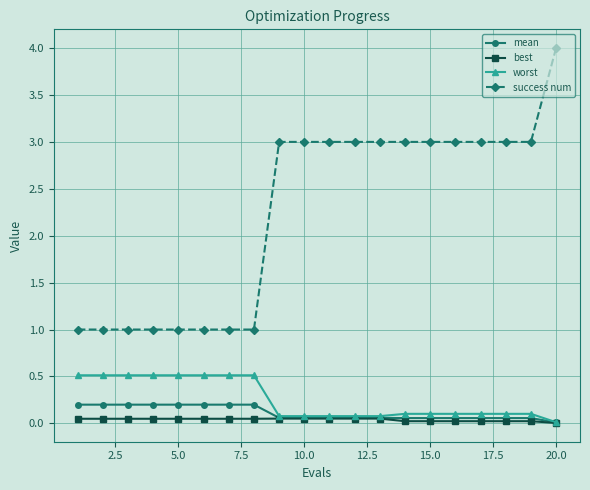

Is this an area chart (filled region under the line)?

No